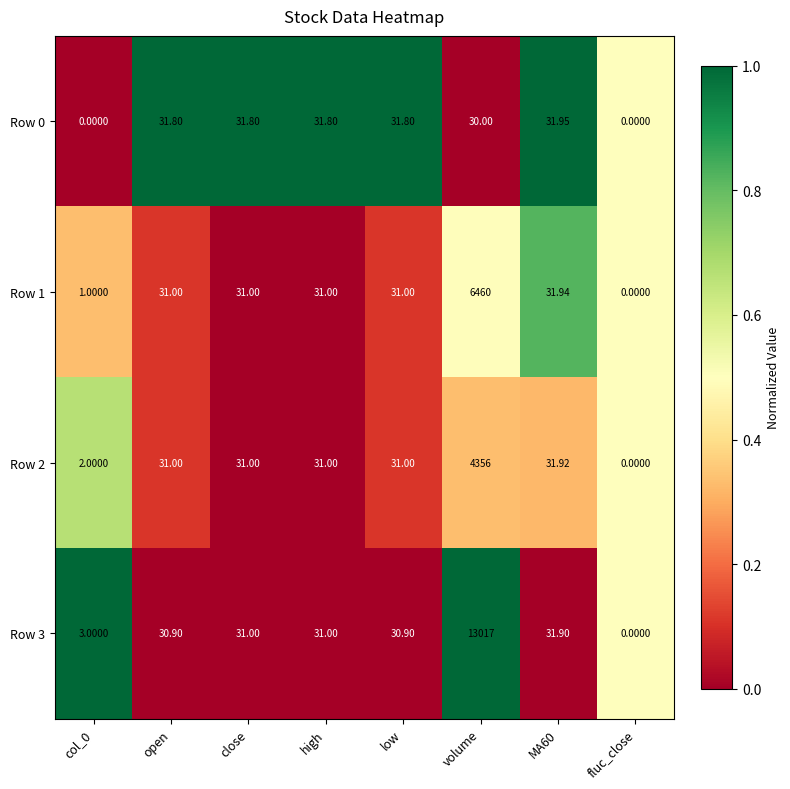

At col_0, list the series in order from smallest to largest.

Row 0, Row 1, Row 2, Row 3